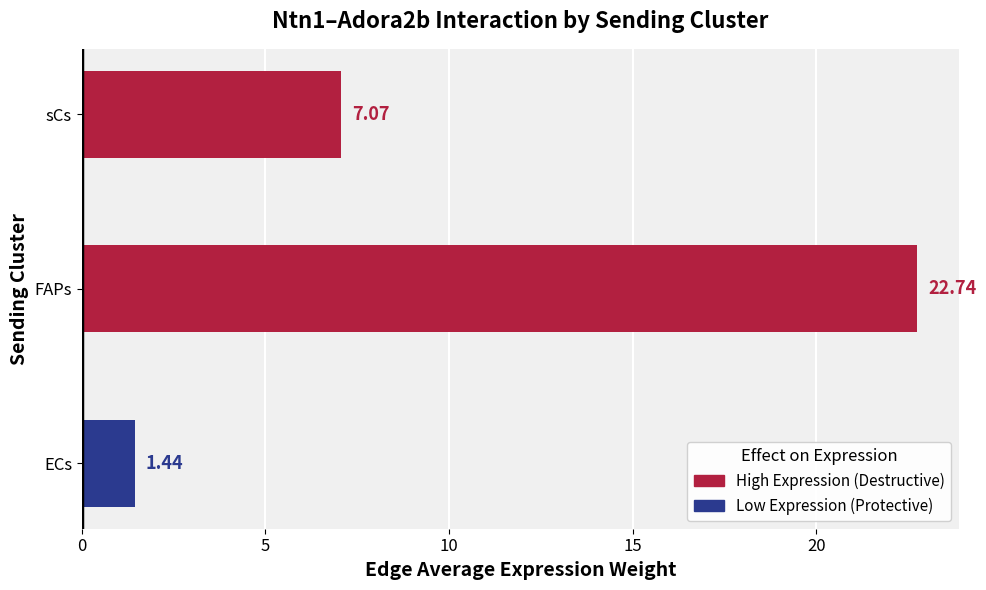

Rank the categories by value from lowest to highest.

ECs, sCs, FAPs